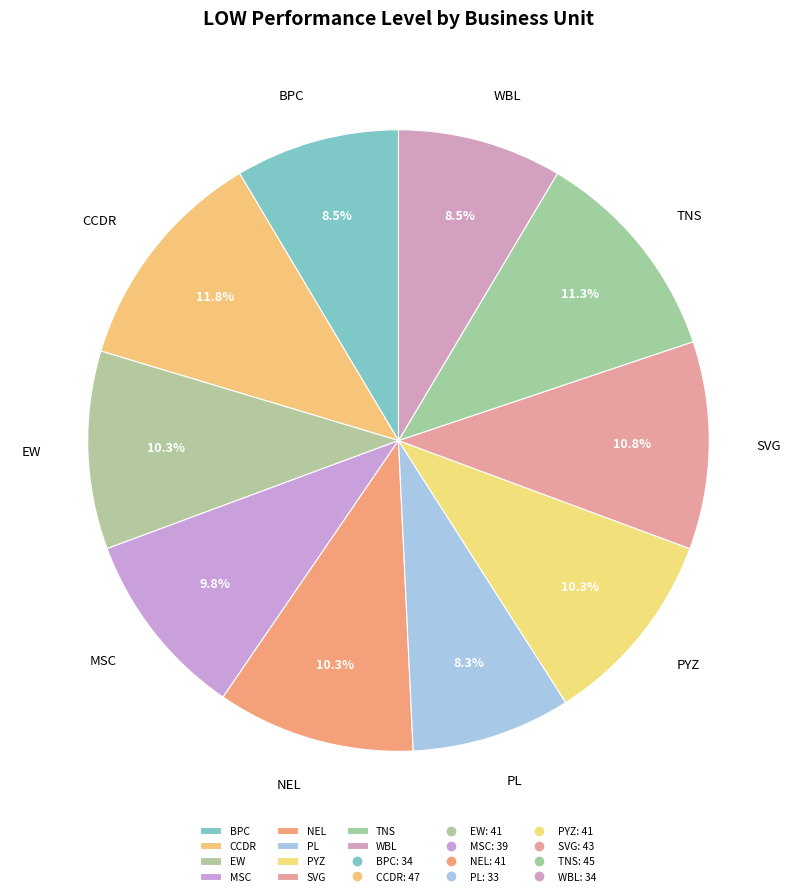

To the nearest percent, what portion does PL represent?

8%